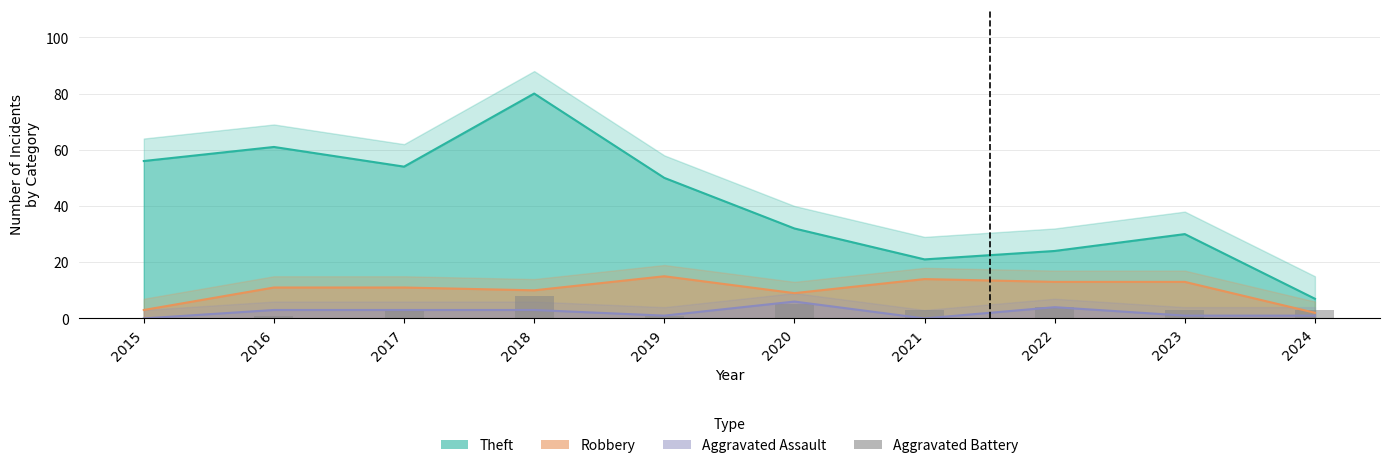

What is the sum of the Aggravated Battery values at 2016 and 2021?

4